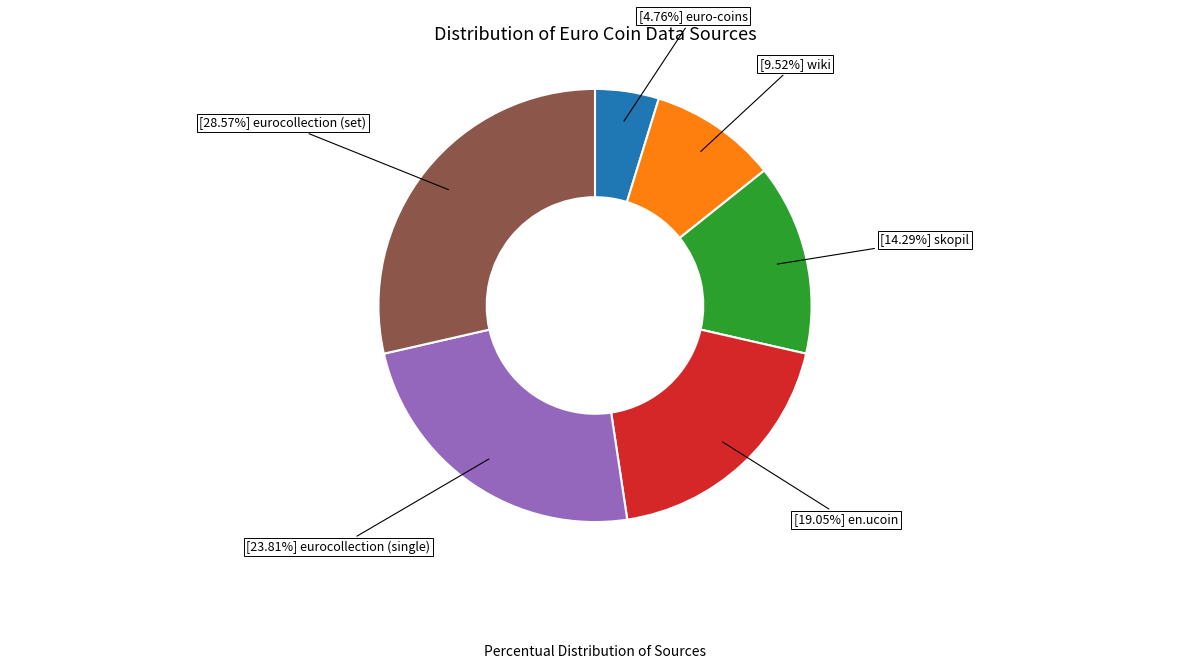

Is there a majority slice in this chart?

No